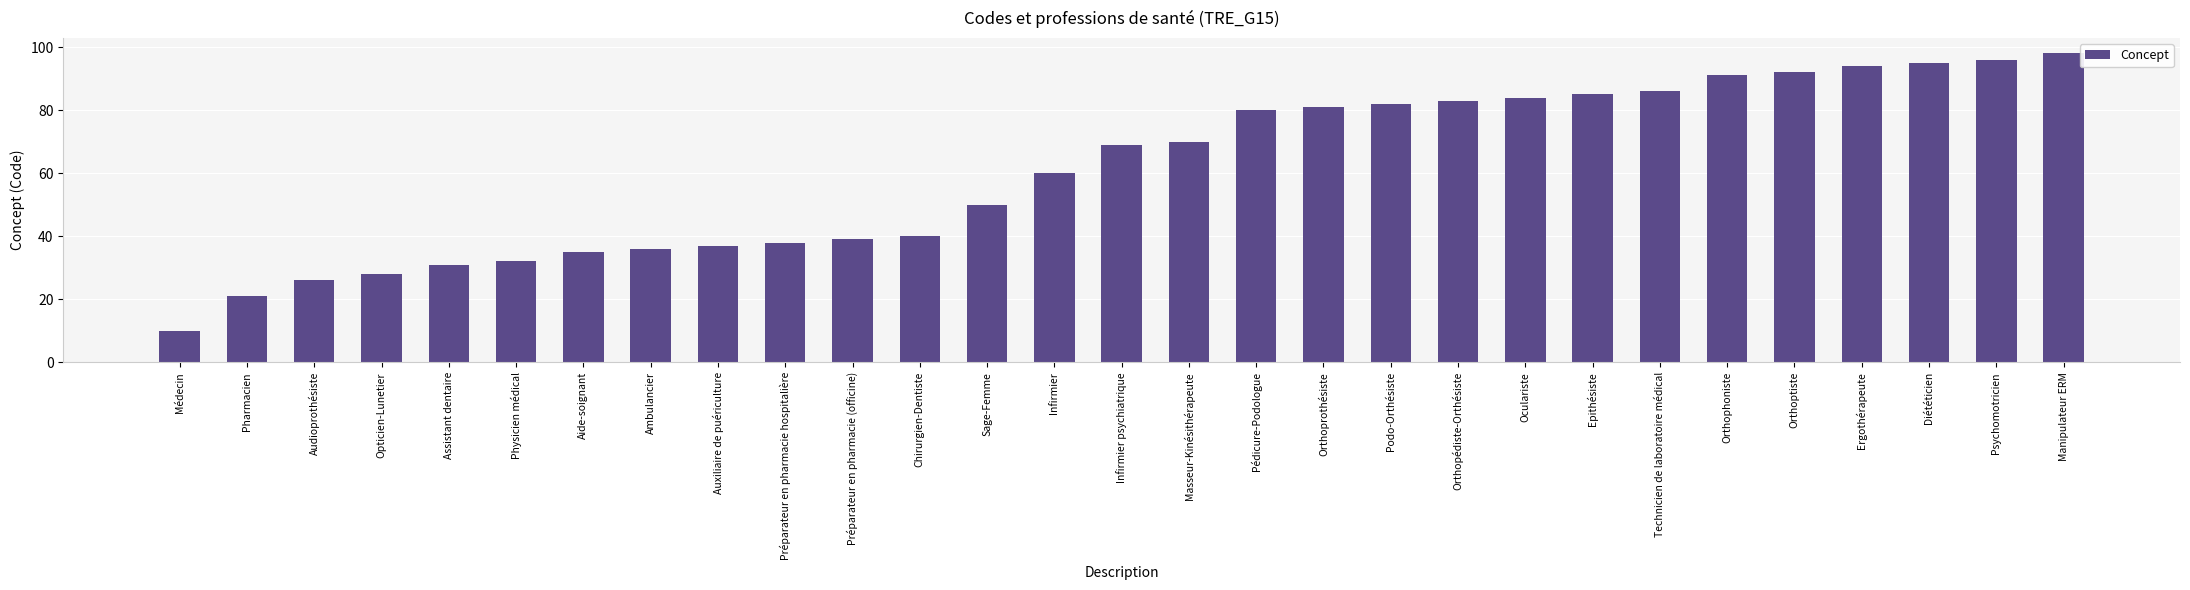

What is the label of the 1st bar from the left?

Médecin